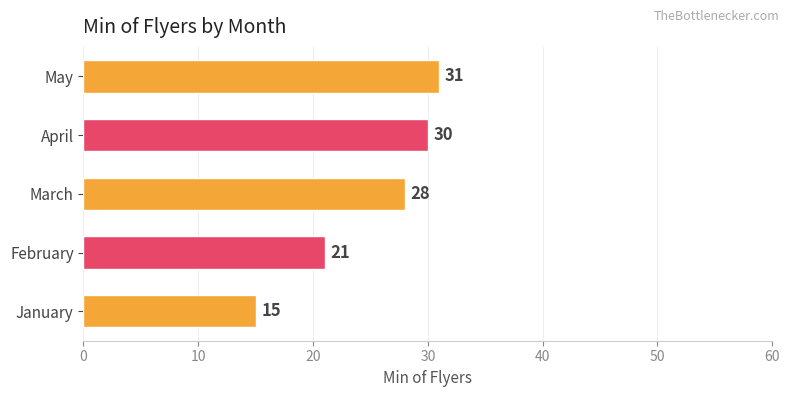

What is the greatest value displayed?

31